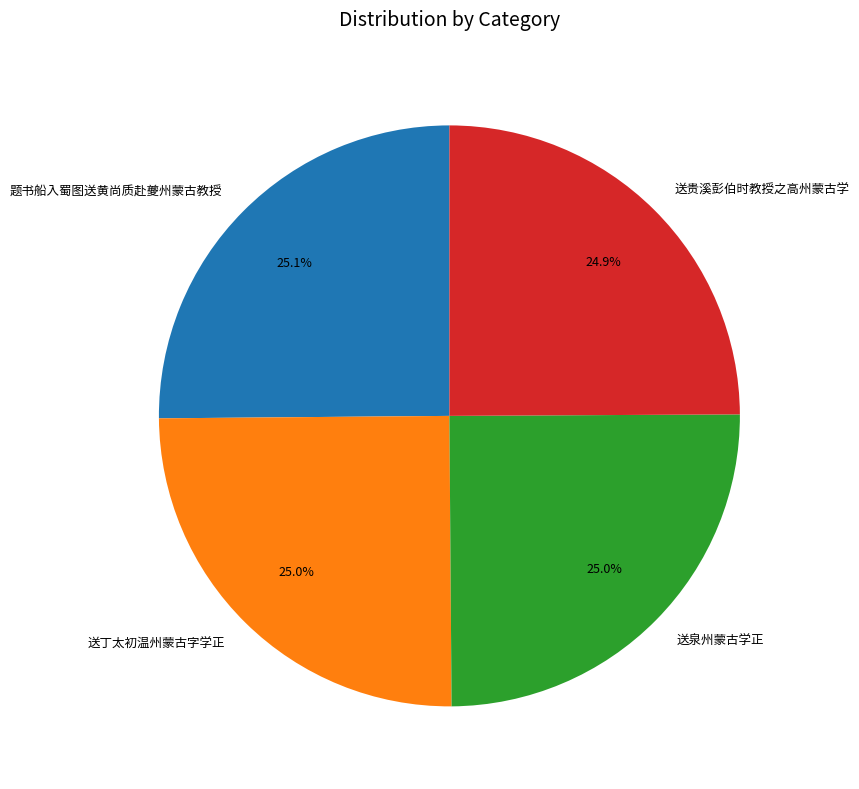

How much of the chart is everything except 题书船入蜀图送黄尚质赴夔州蒙古教授?

74.9%